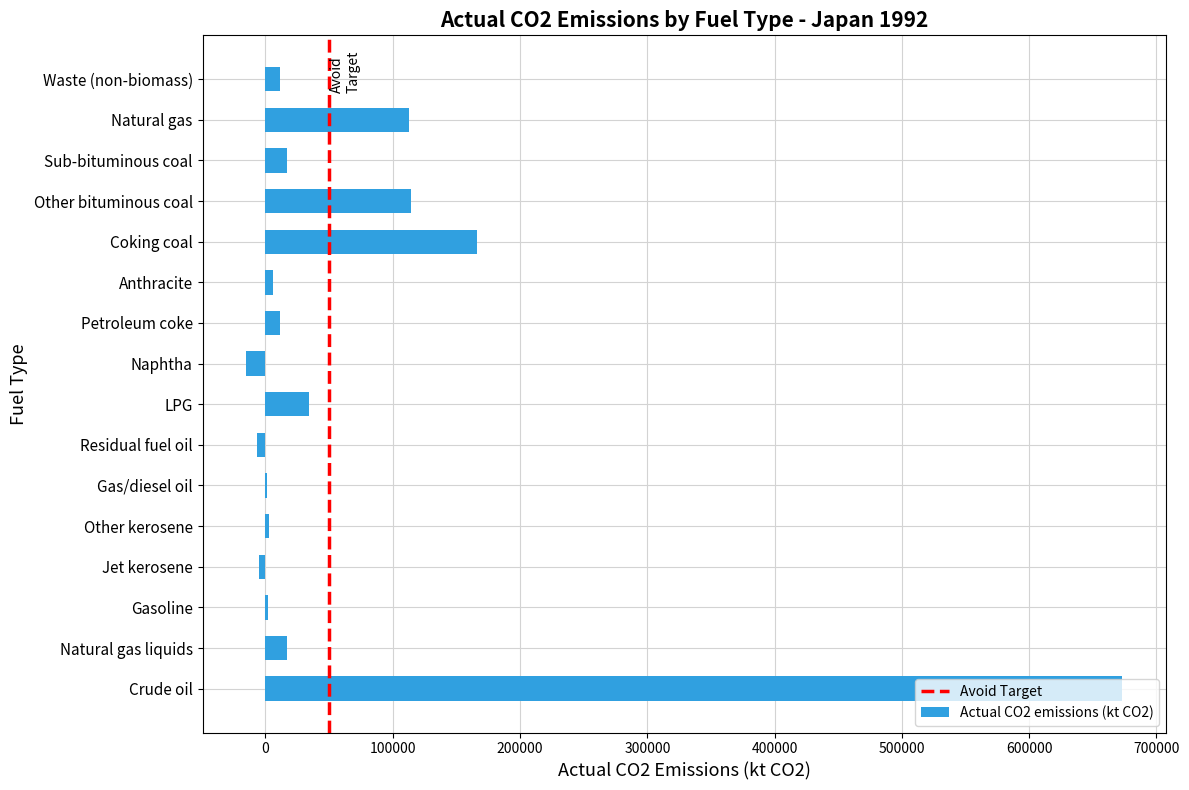

At which label is the value closest to 329055?

Coking coal